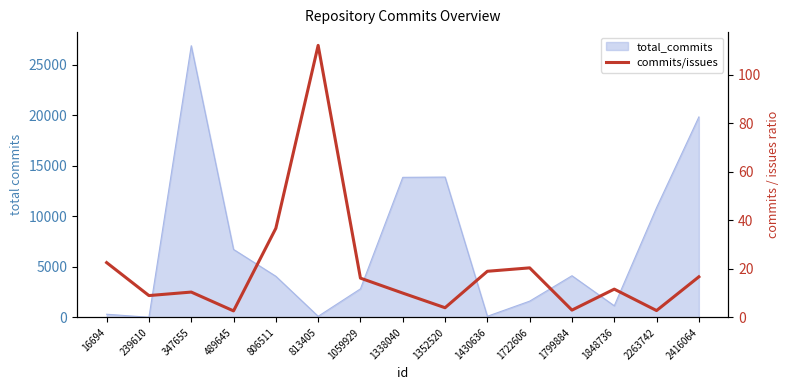

Approximately how many times larger is the value at 1352520 compared to 1799884?

1.3